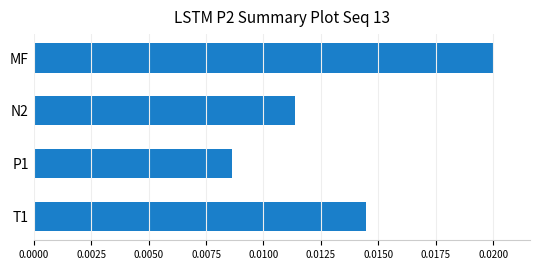

Rank the categories by value from highest to lowest.

MF, T1, N2, P1